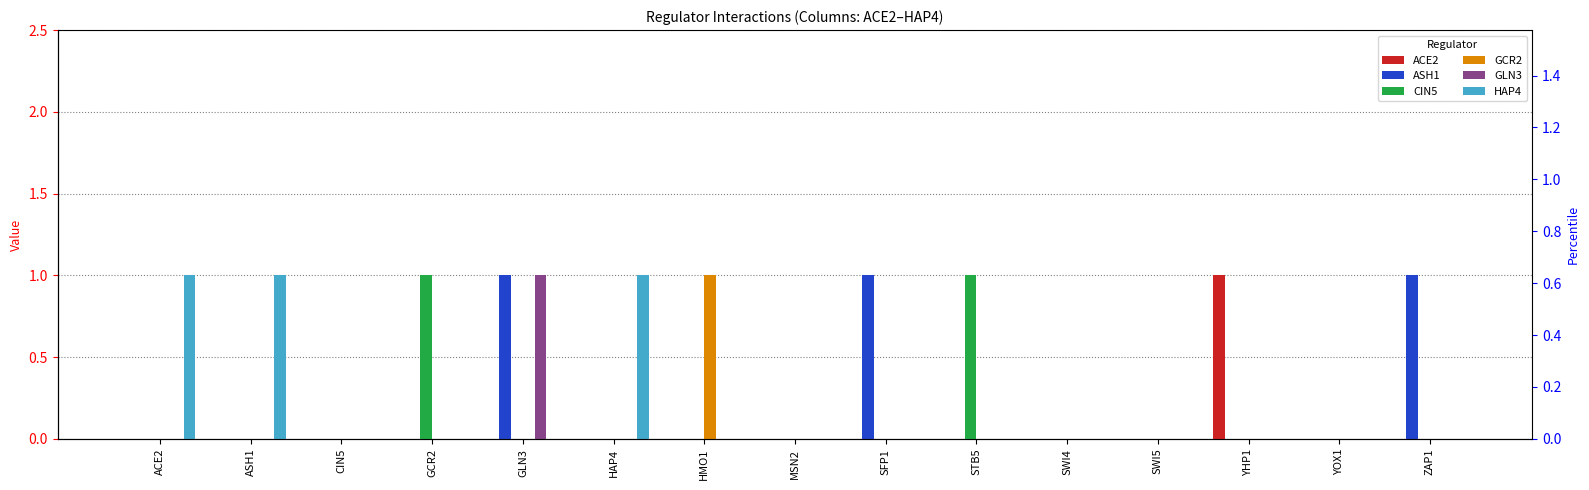

Between YHP1 and SWI5, which is larger?

YHP1